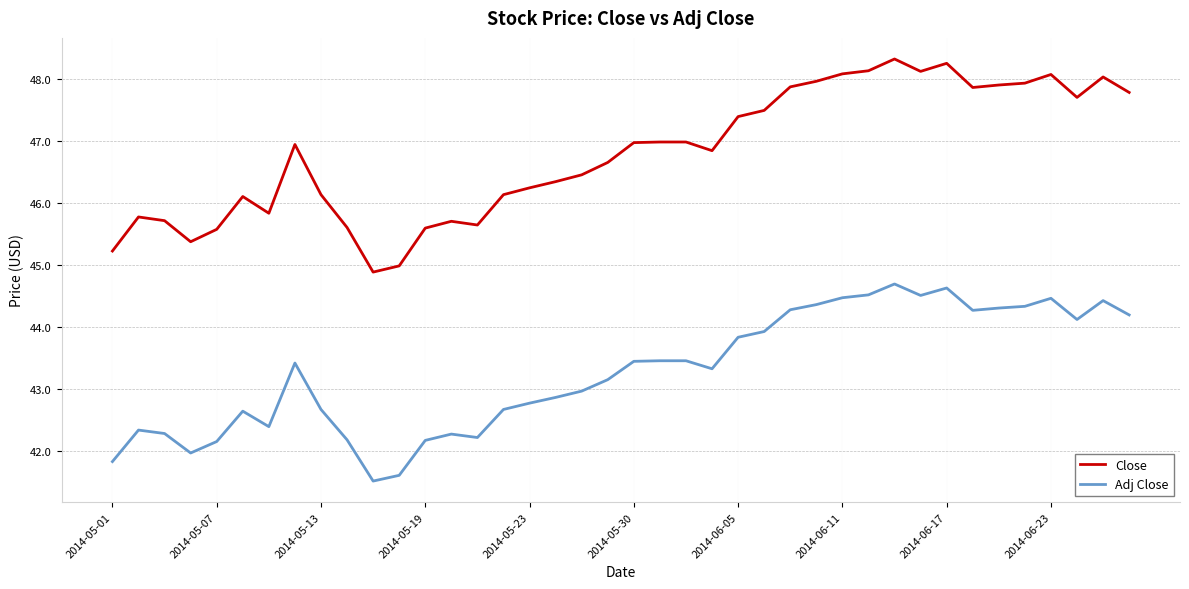

Rank the series by their maximum value, from highest to lowest.

Close, Adj Close